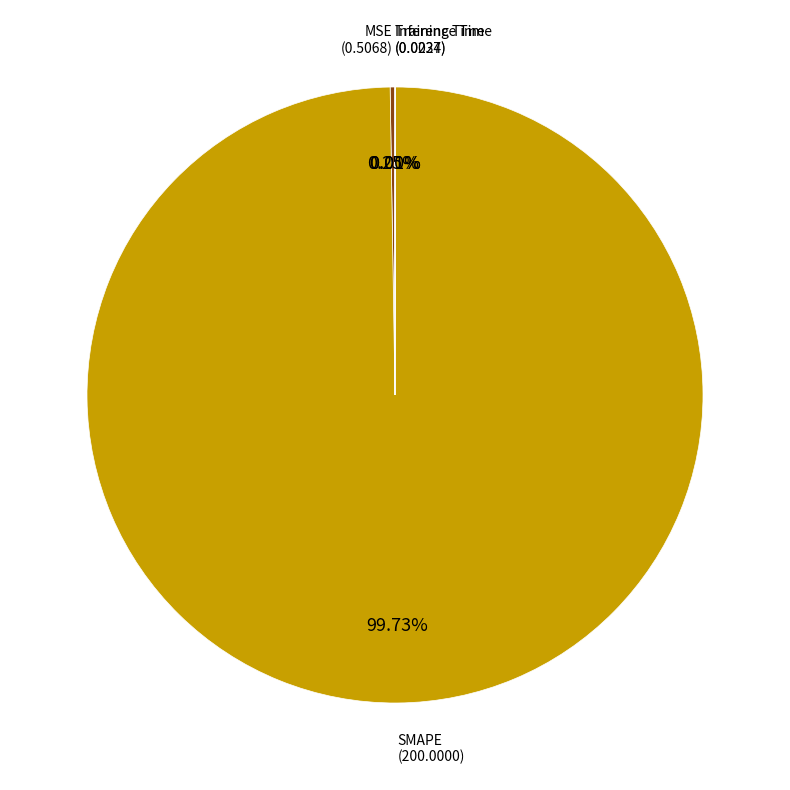

Does any single category account for the majority?

Yes